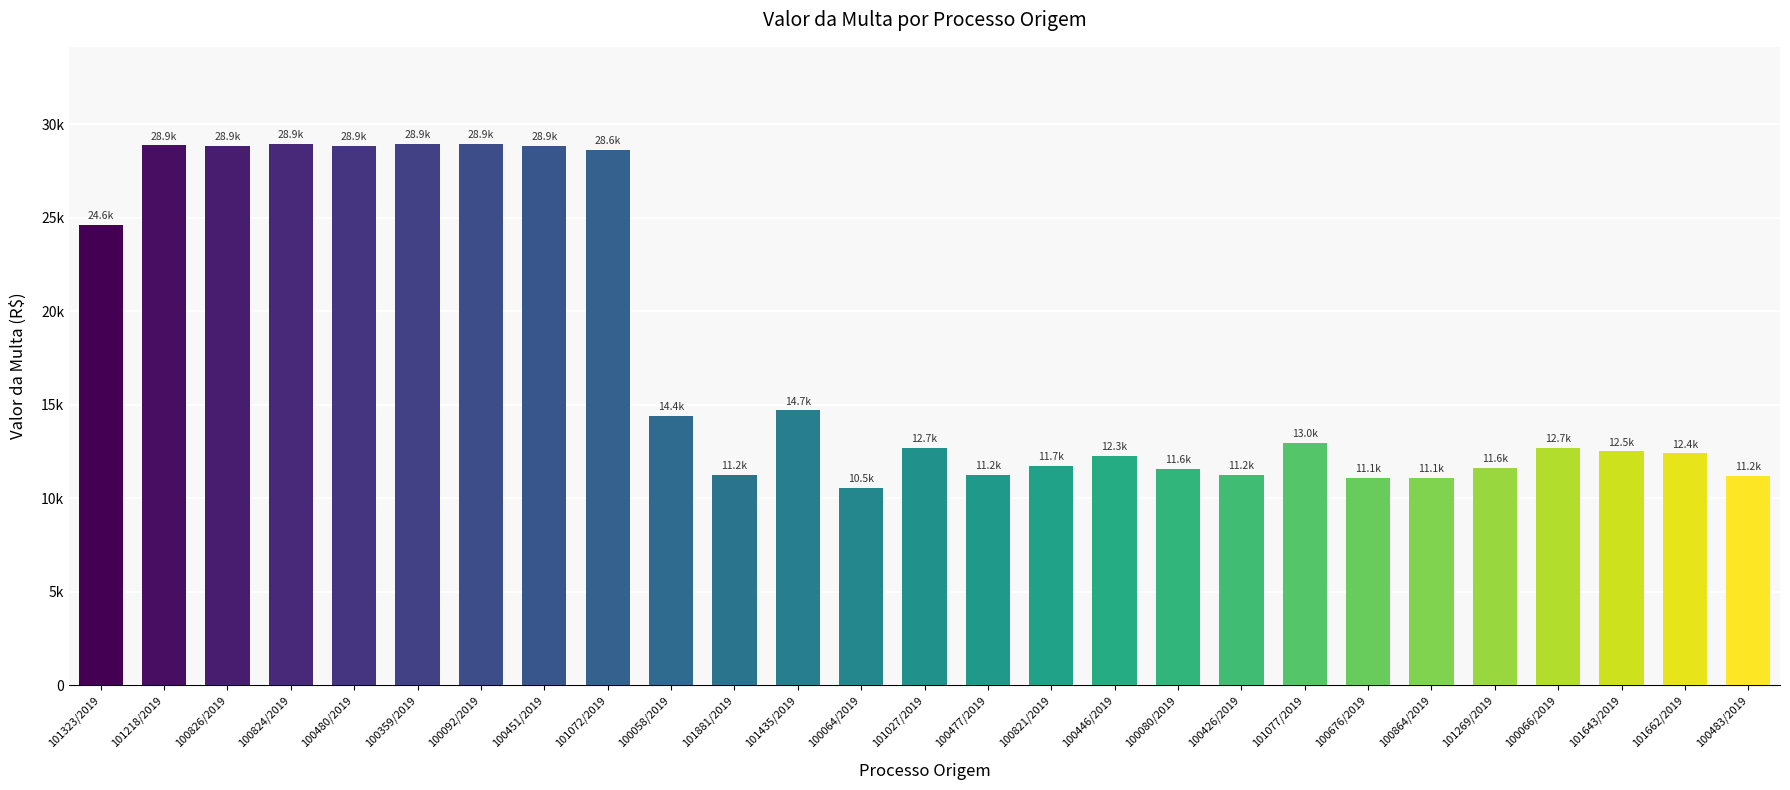

Which label corresponds to the smallest value in the chart?

100064/2019